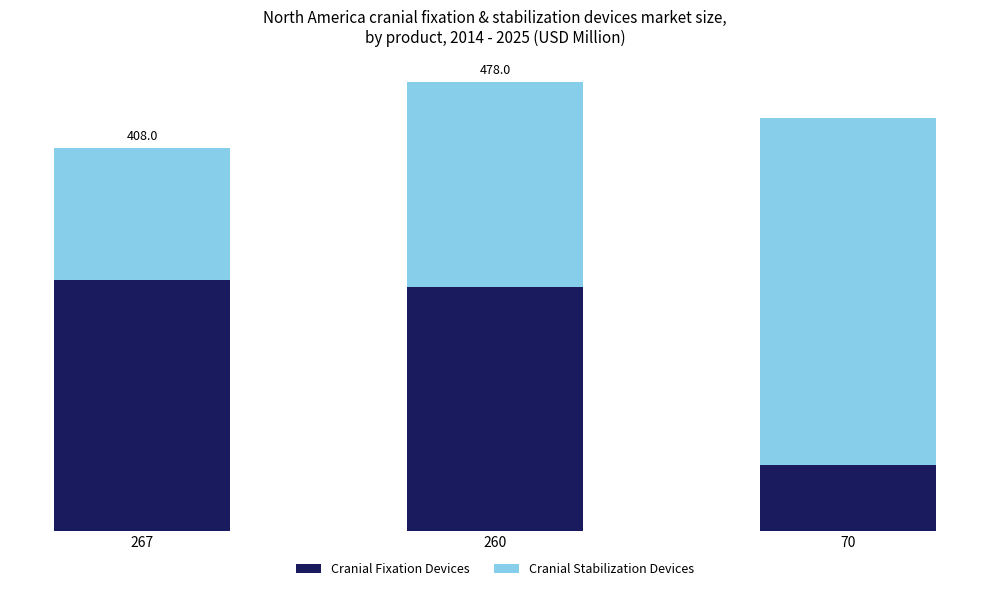

True or false: Cranial Fixation Devices has a value of 267 at 267.

True